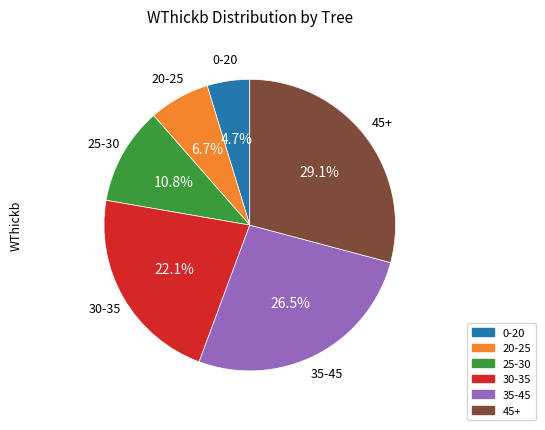

Does any single category account for the majority?

No